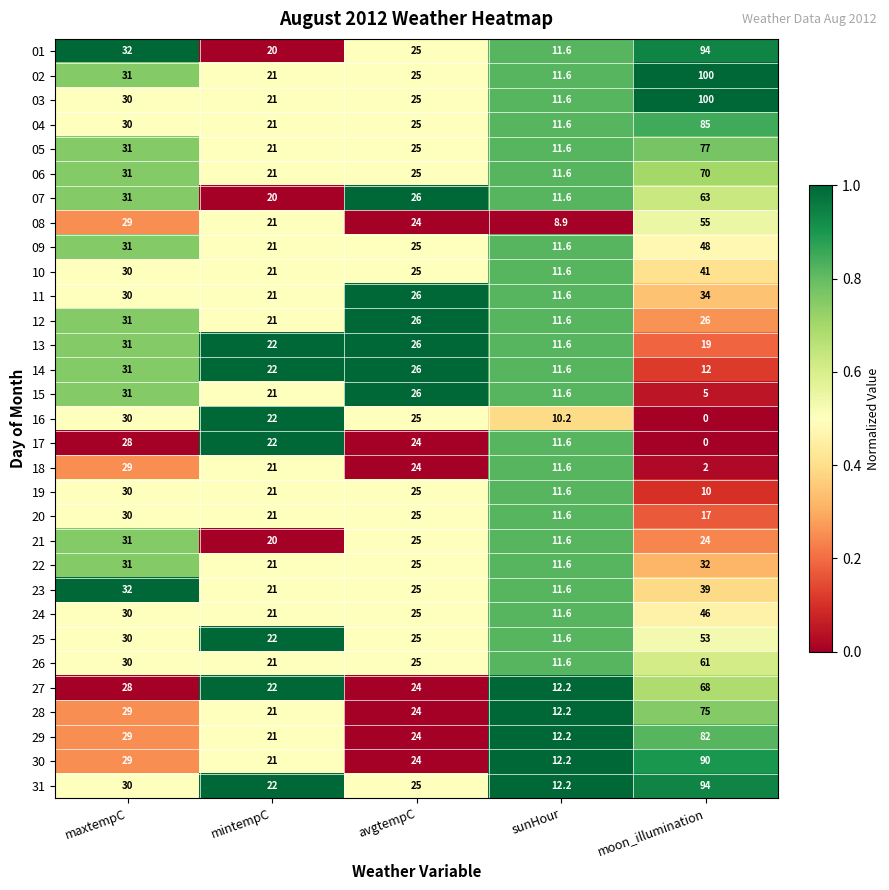

What is the sum of the 29 values at maxtempC and moon_illumination?

111.0